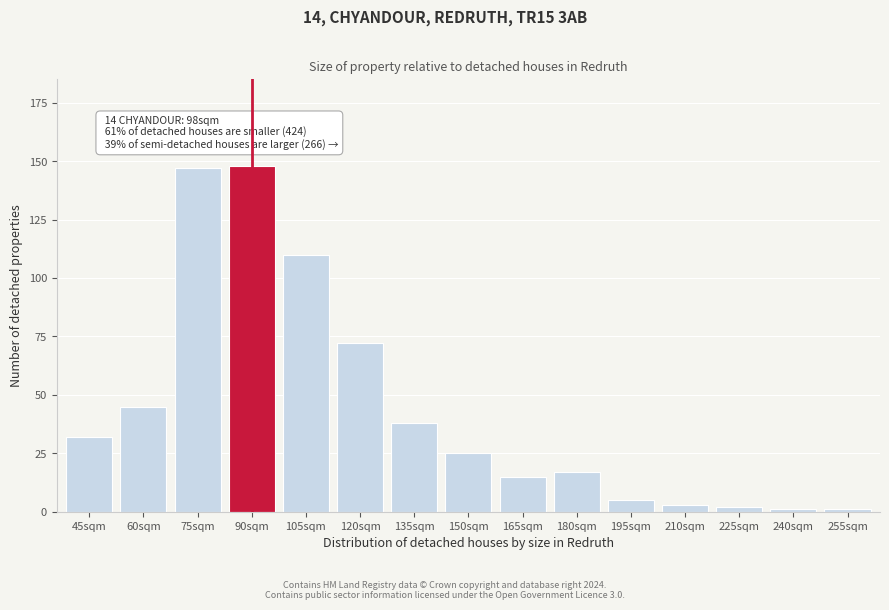

Reading left to right, what are all the values shown in this chart?

45sqm=32	60sqm=45	75sqm=147	90sqm=148	105sqm=110	120sqm=72	135sqm=38	150sqm=25	165sqm=15	180sqm=17	195sqm=5	210sqm=3	225sqm=2	240sqm=1	255sqm=1